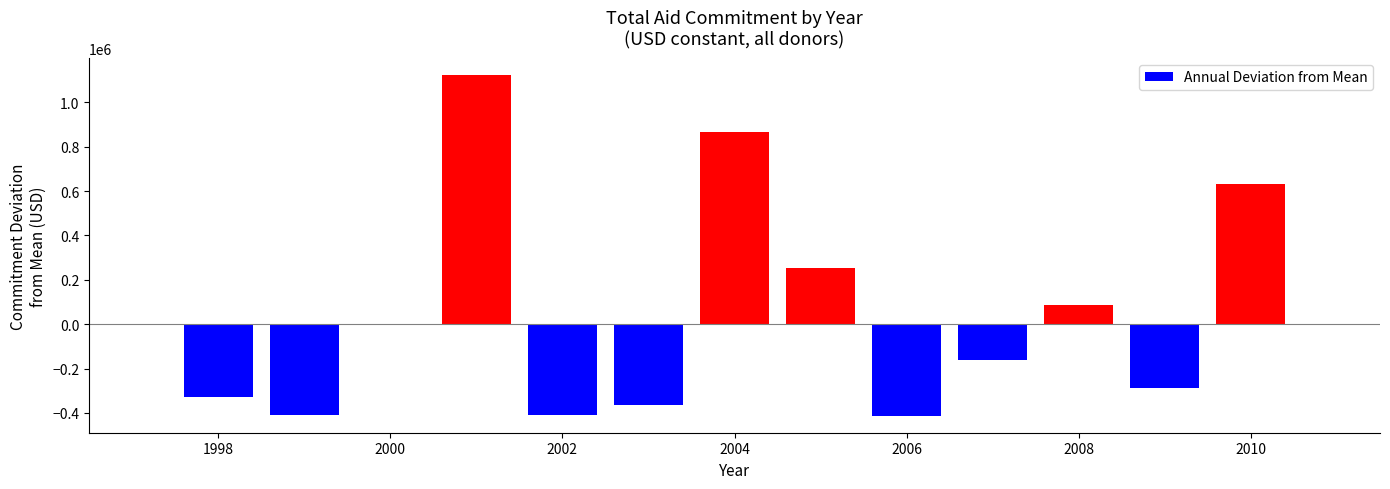

What is the value of the 7th bar from the left?

255257.0